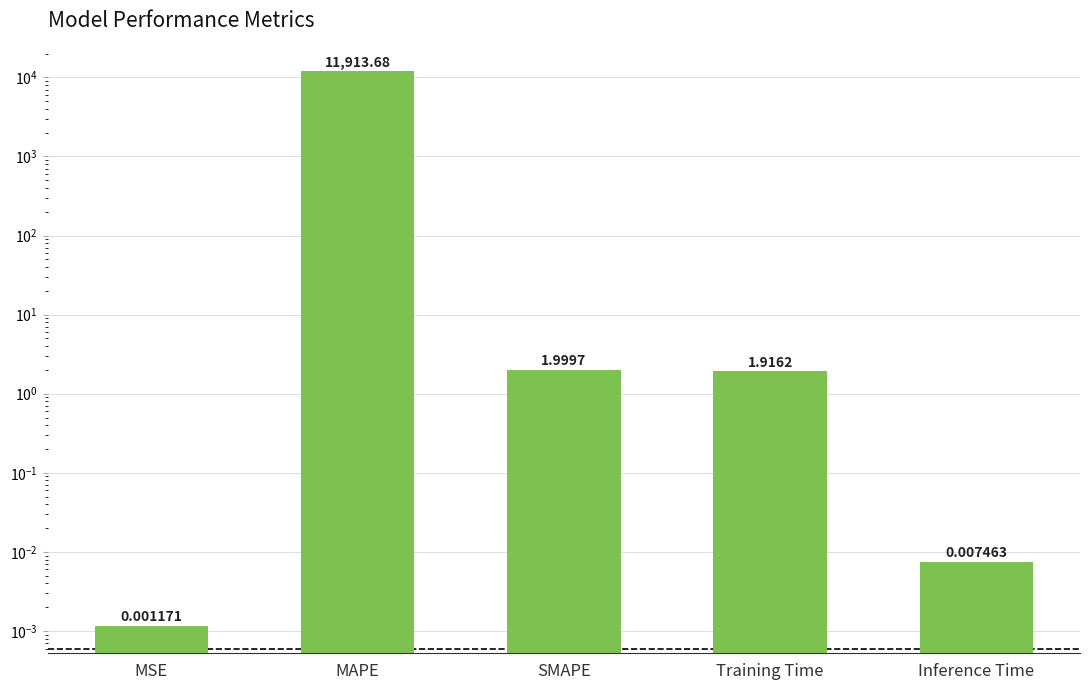

Are the bars horizontal?

No